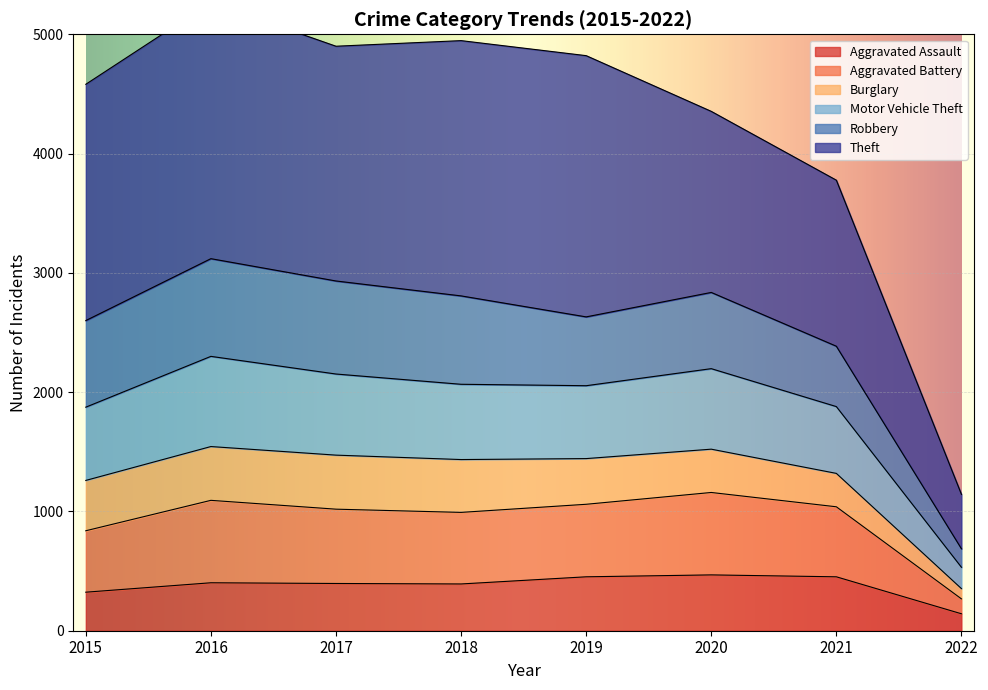

True or false: Motor Vehicle Theft and Aggravated Battery intersect in this chart.

False